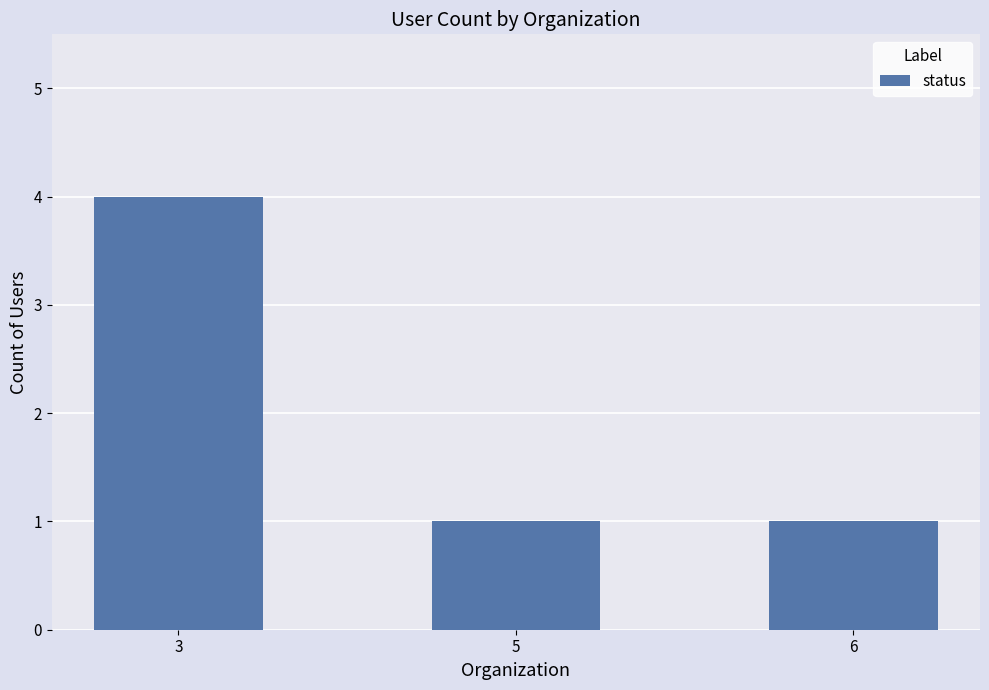

Between 3 and 5, which is larger?

3